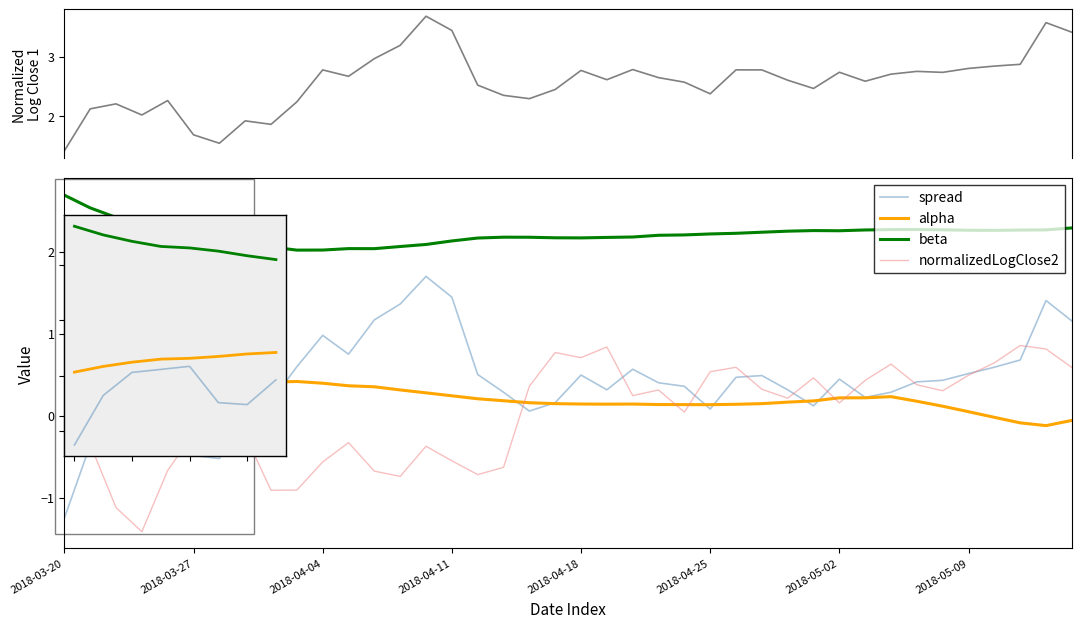

Rank the series by their maximum value, from highest to lowest.

normalizedLogClose1, beta, spread, normalizedLogClose2, alpha